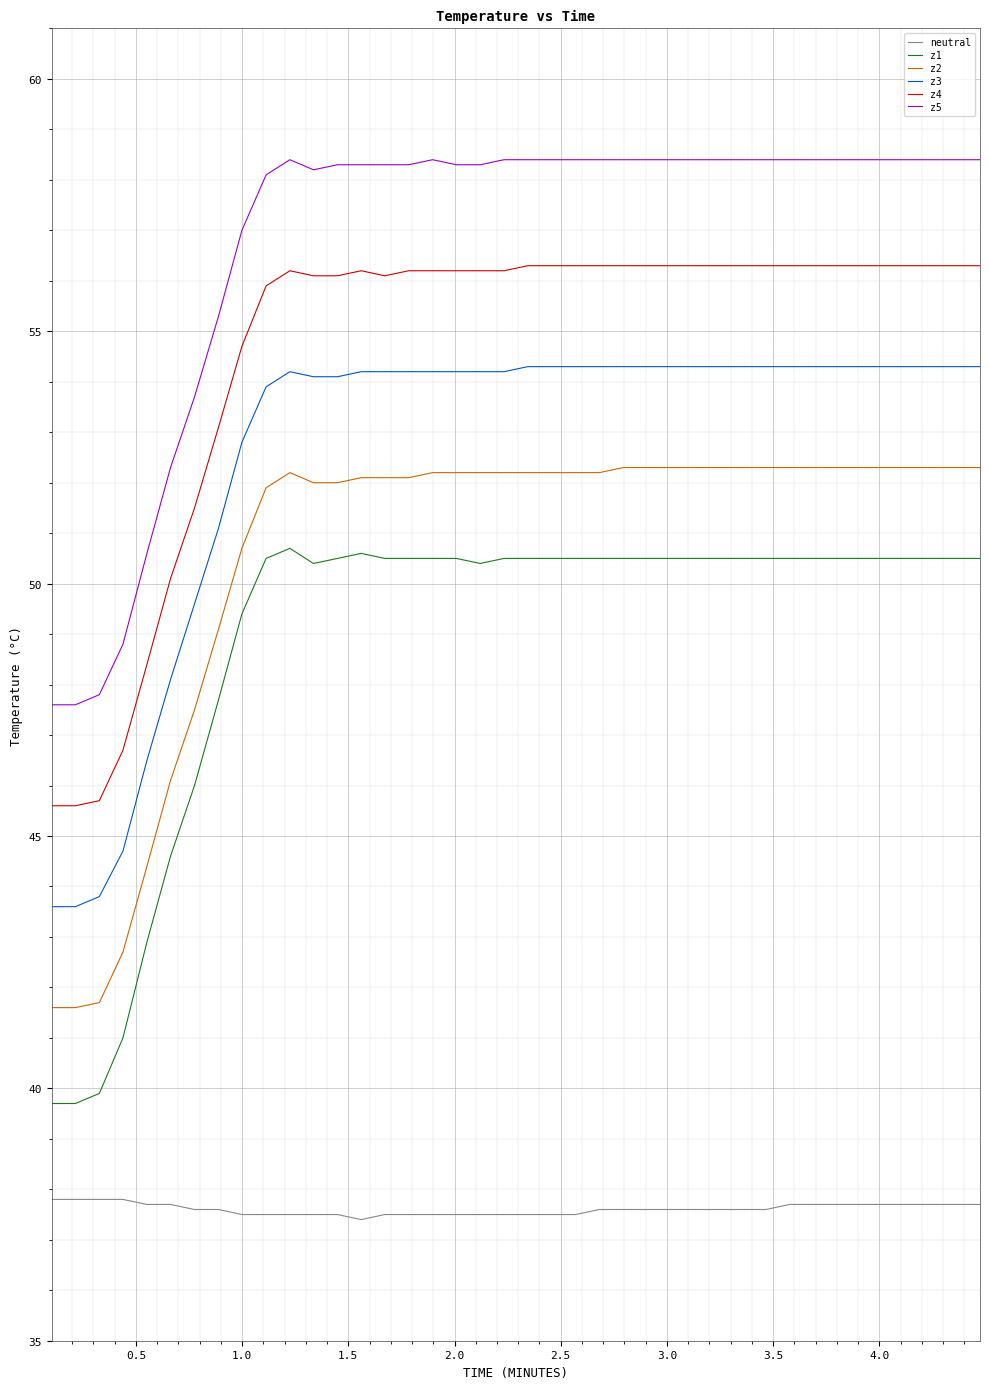

How many lines are shown in the chart?

6